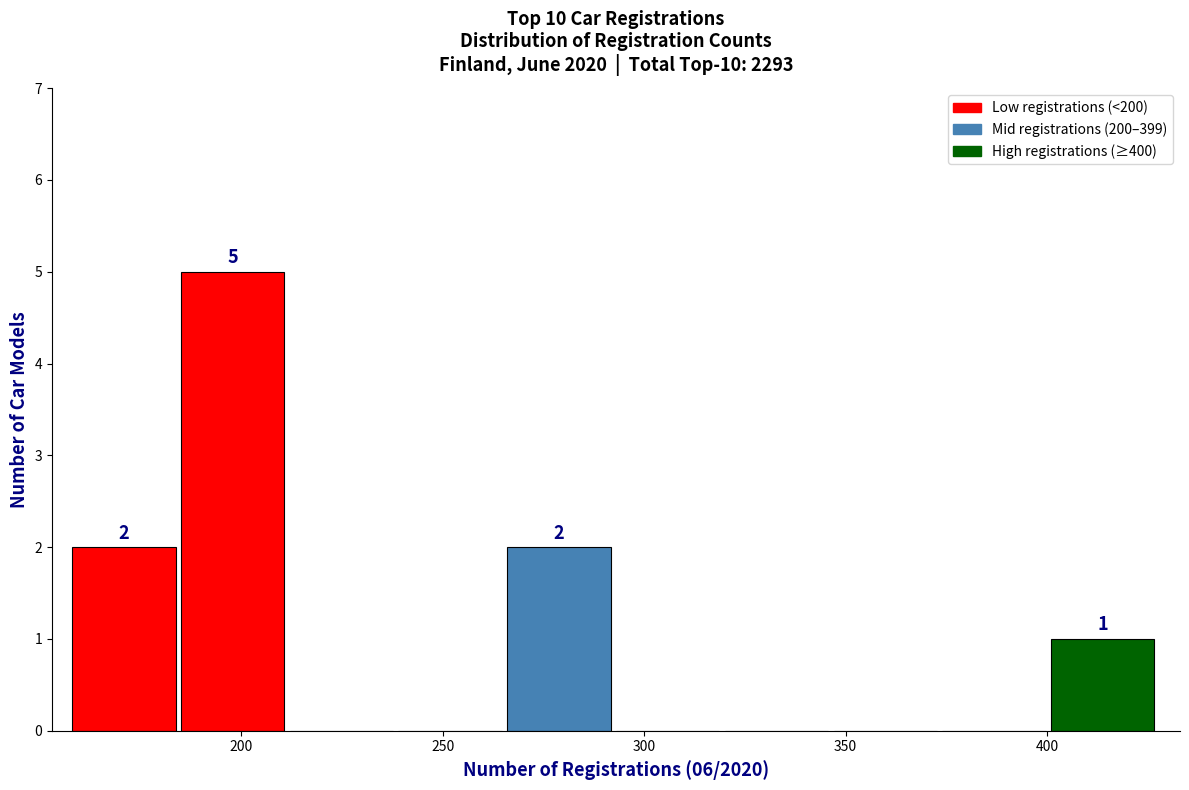

Over which range of the x-axis is the bar tallest?

185 to 212